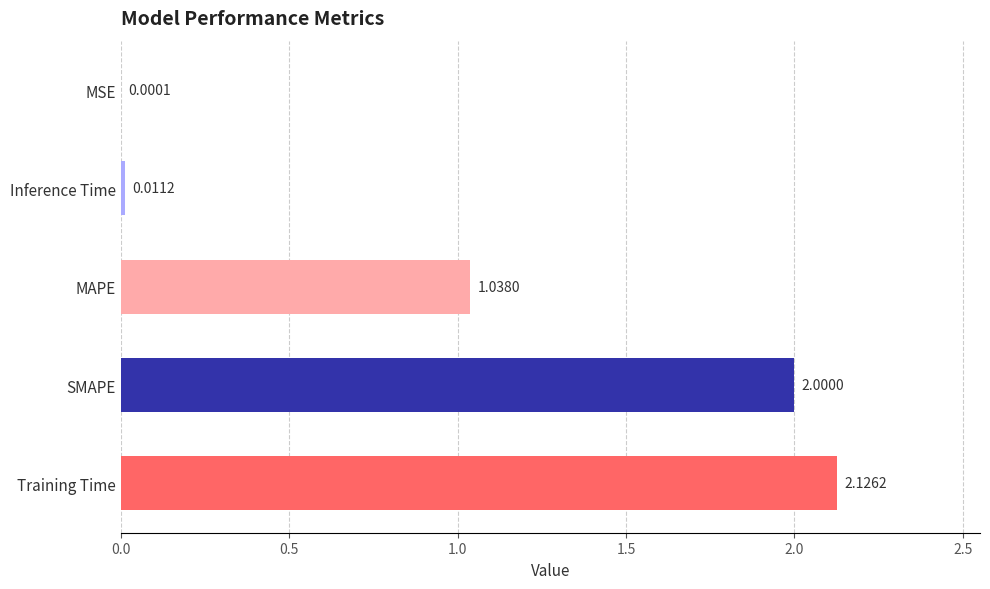

What is the sum of all values?

5.2